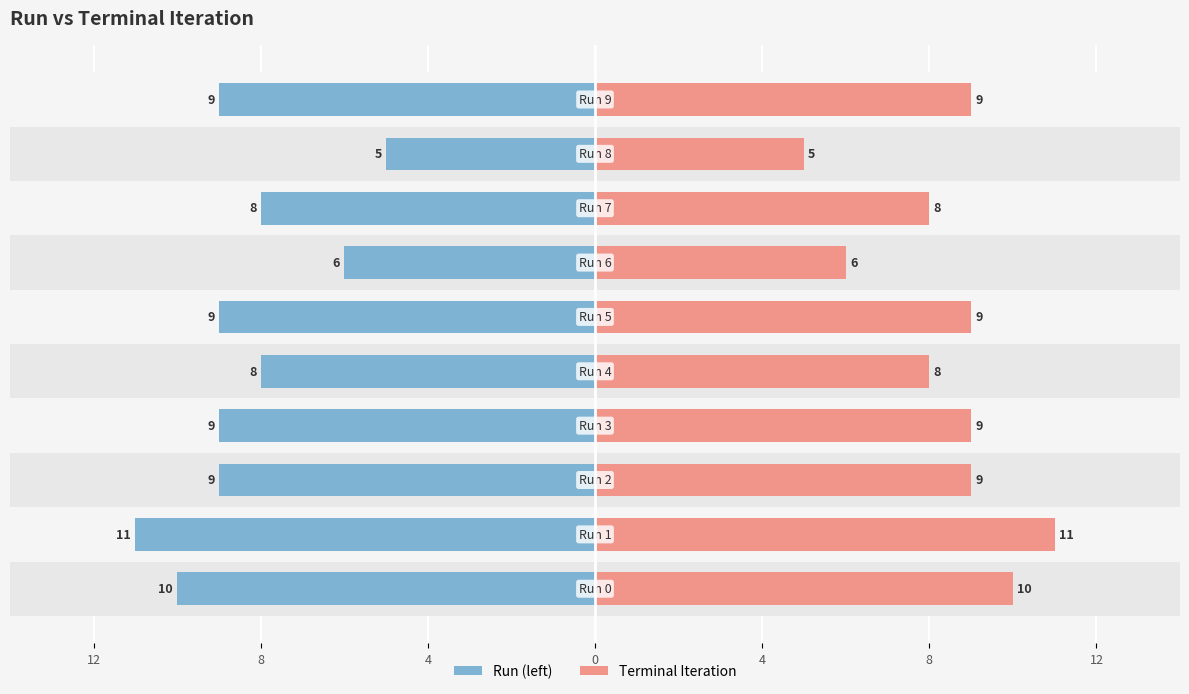

What is the difference between the maximum and minimum values in the Terminal Iteration series?

6